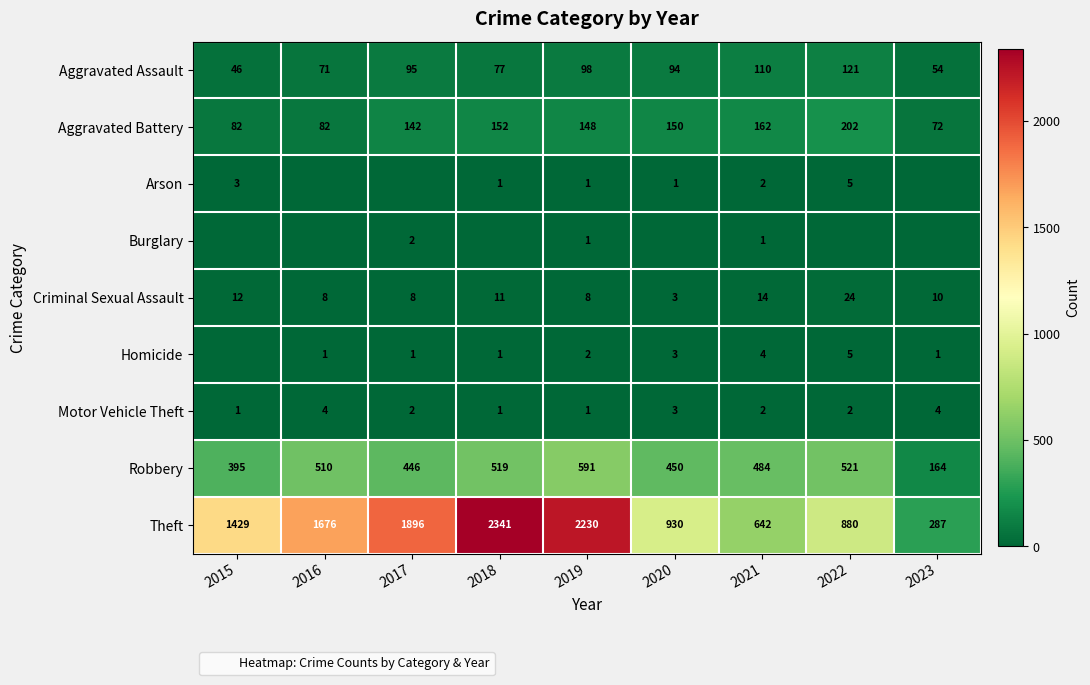

List the labels in order of Robbery value, largest first.

2019, 2022, 2018, 2016, 2021, 2020, 2017, 2015, 2023